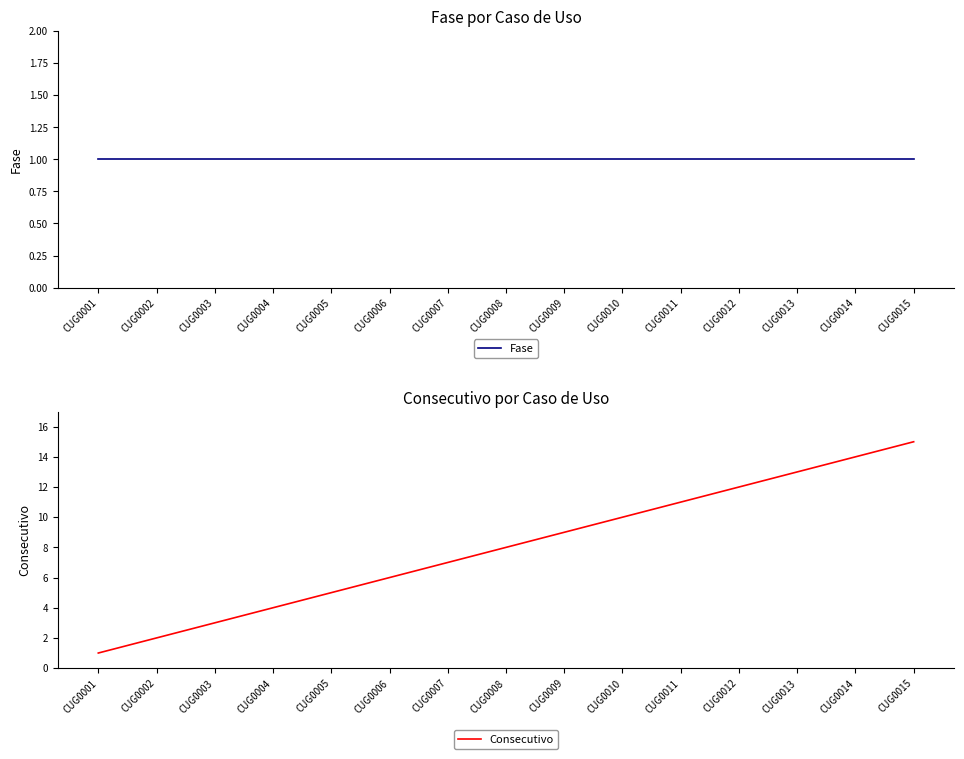

Which series changed the most between CUG0001 and CUG0015?

Consecutivo